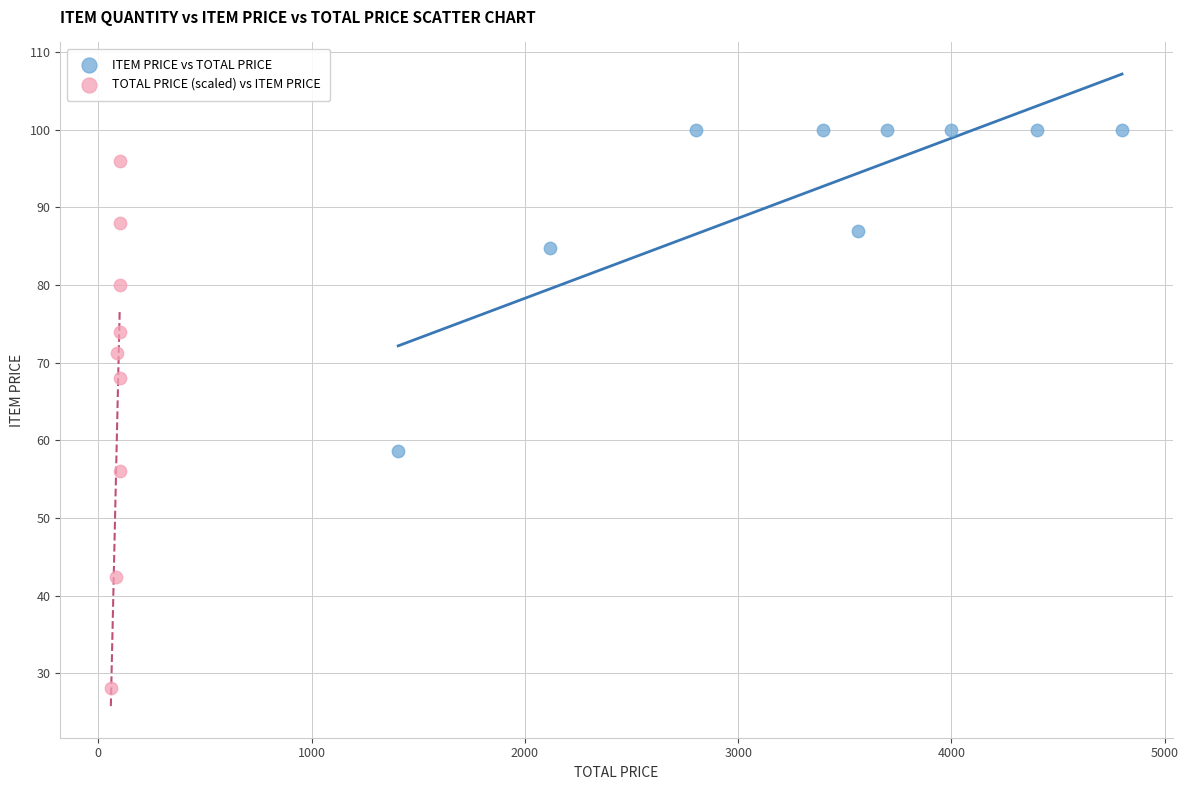

Which series reaches the maximum Y coordinate?

ITEM PRICE vs TOTAL PRICE